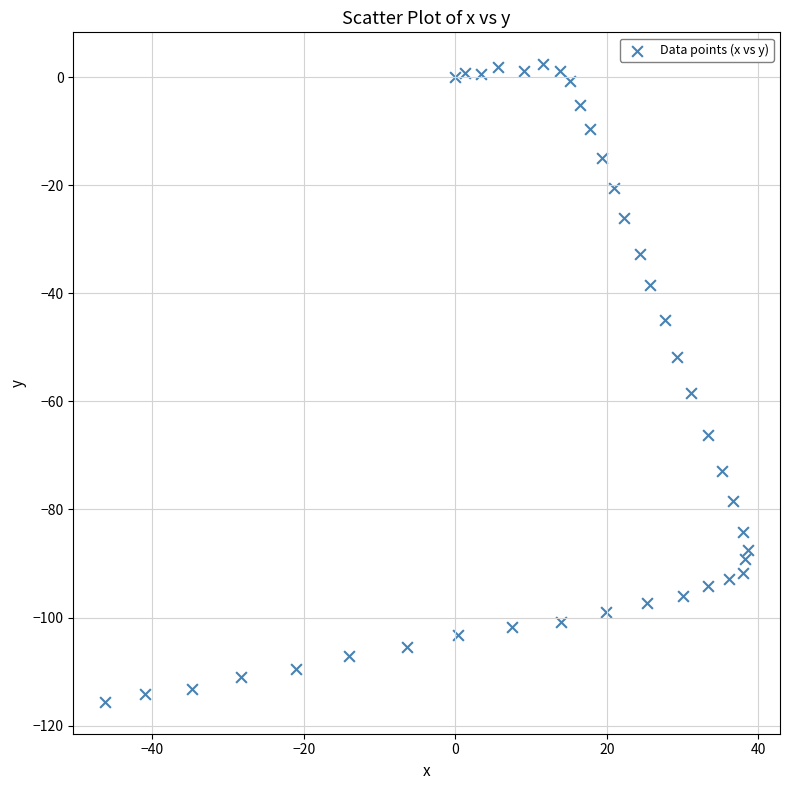

What is the range of X values (max minus min)?

84.8